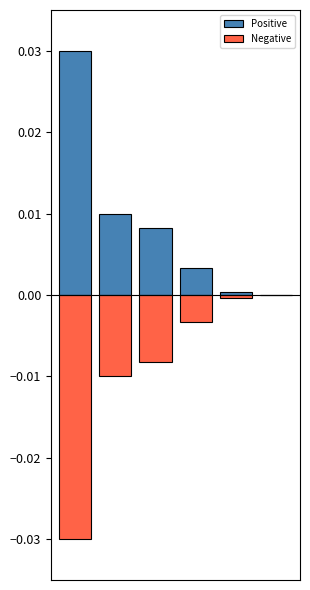

The value of Positive at 2 is 0.0. True or false?

False